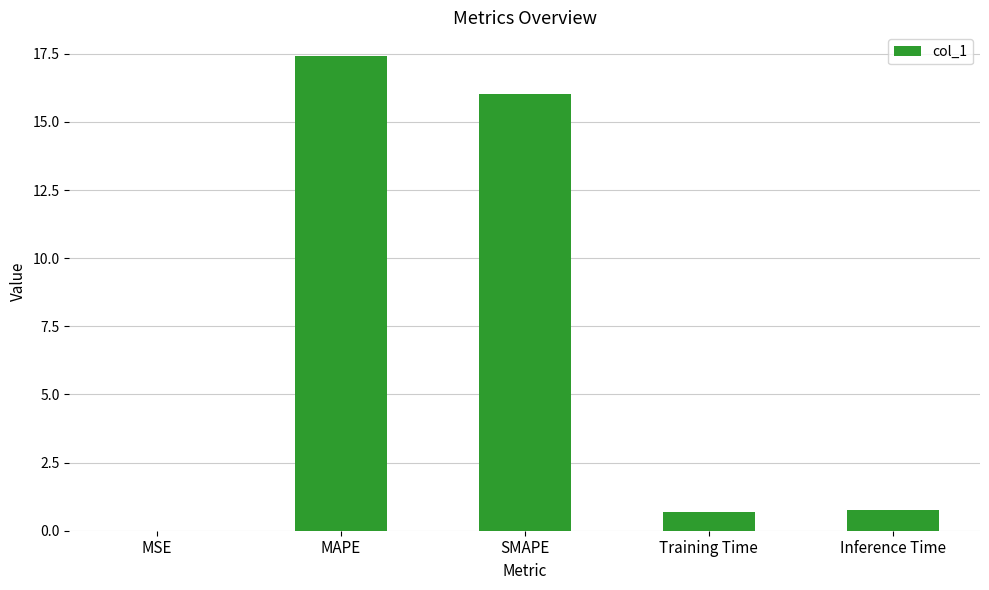

Are the bars horizontal?

No